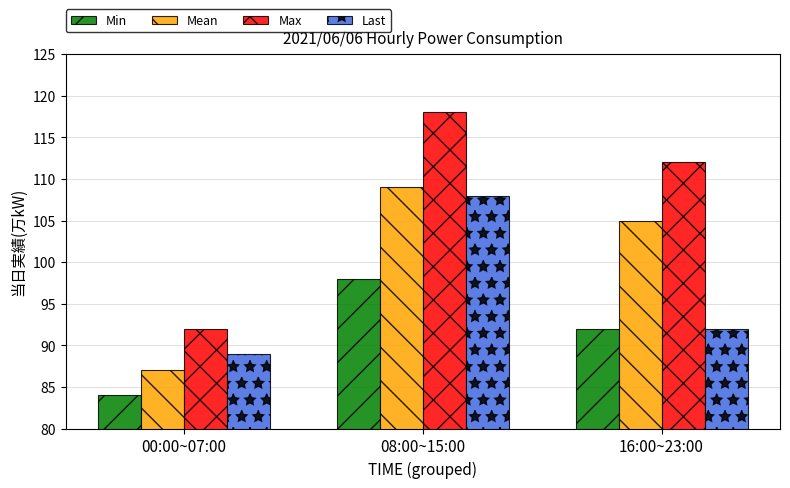

Which series has the largest range (max minus min)?

Max